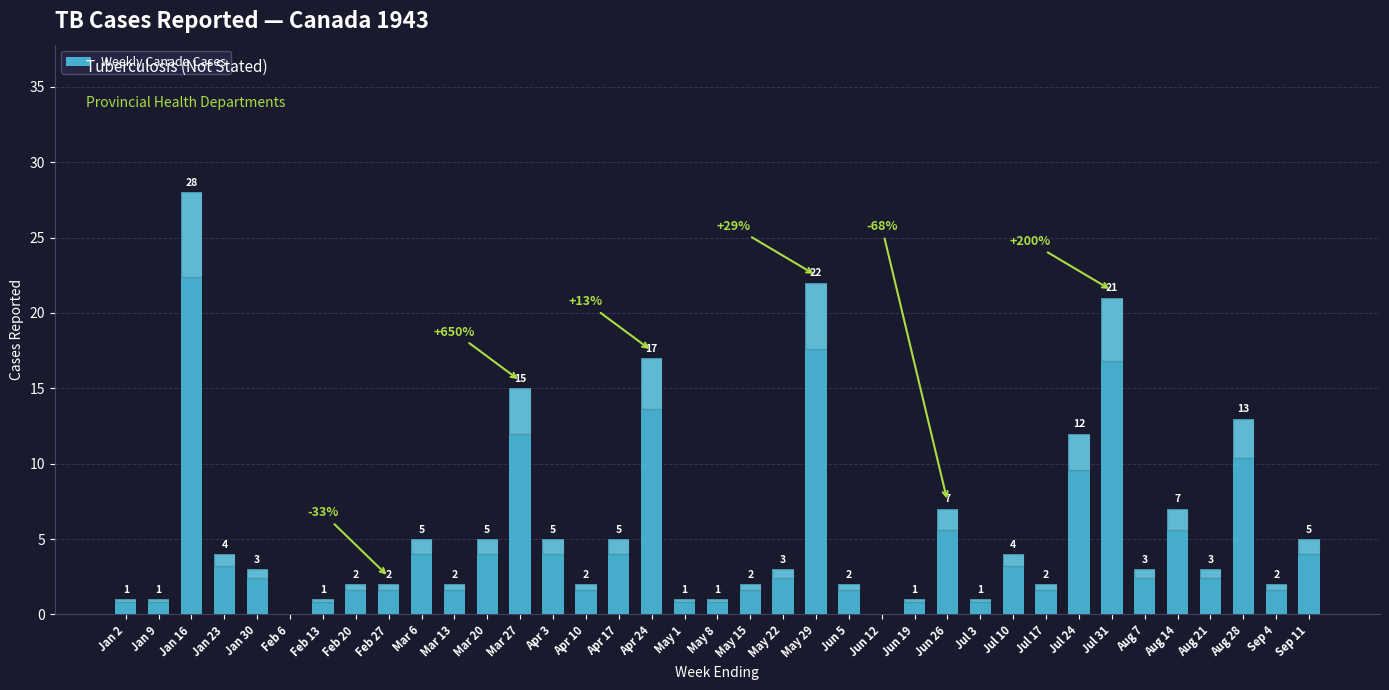

What is the sum of all values?

210